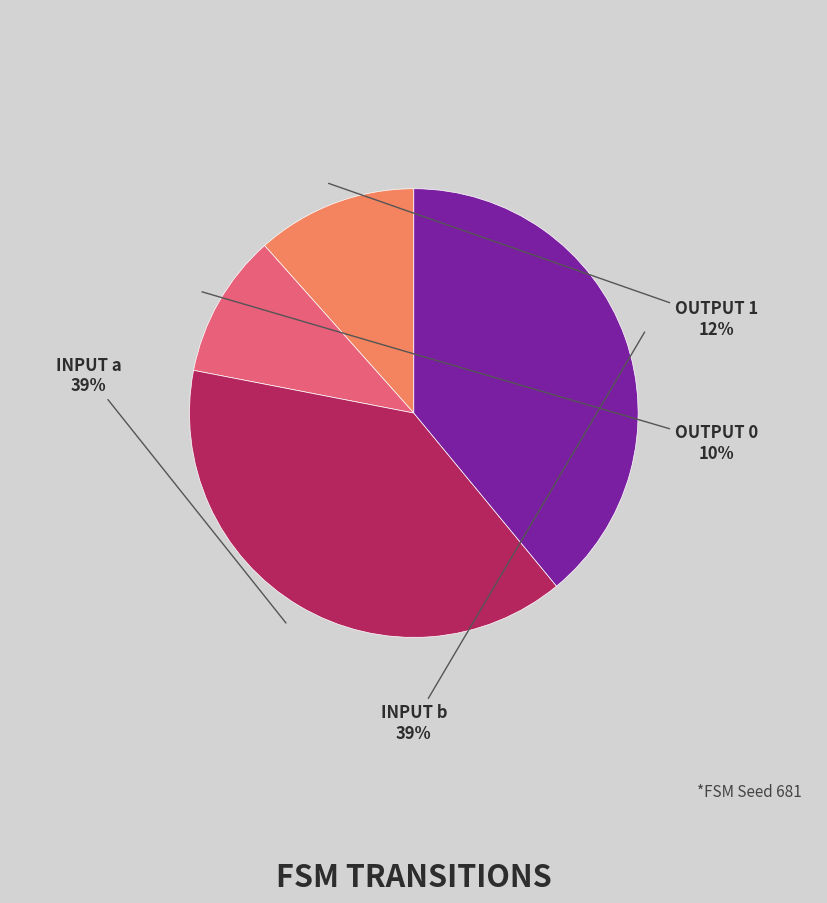

Is there any slice that represents more than half of the pie?

No